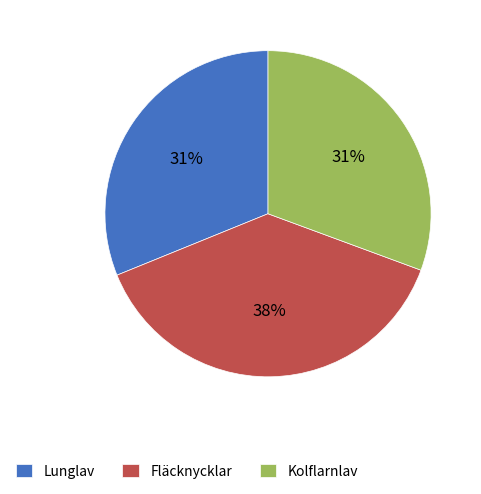

The Kolflarnlav slice represents 31% of the pie. True or false?

True